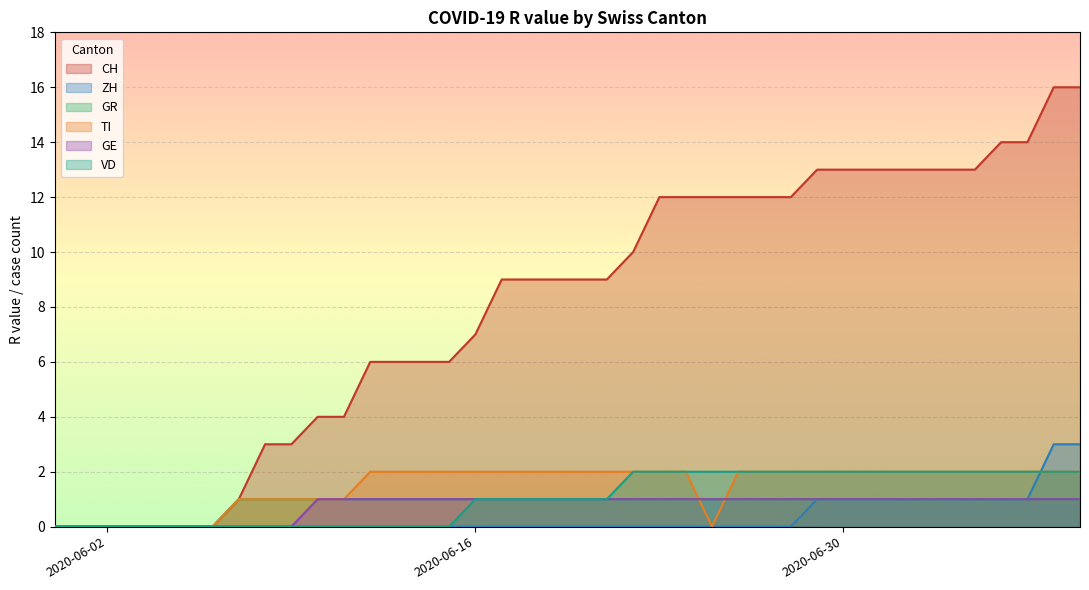

Which series has the widest spread of values?

CH